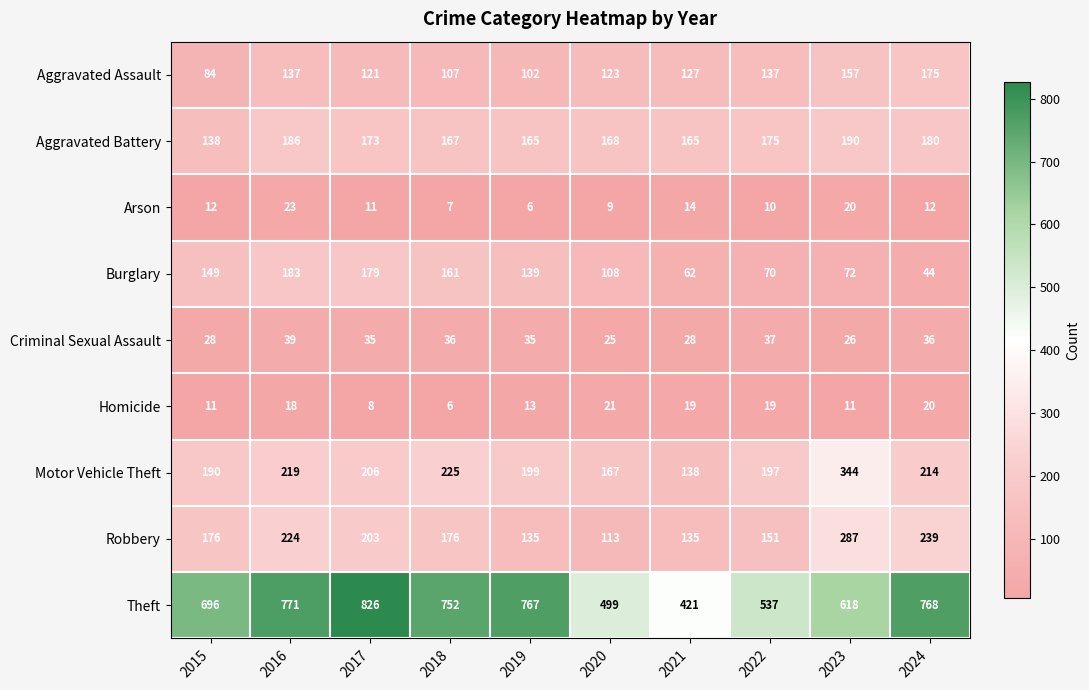

Which series has the largest total across all categories?

Theft